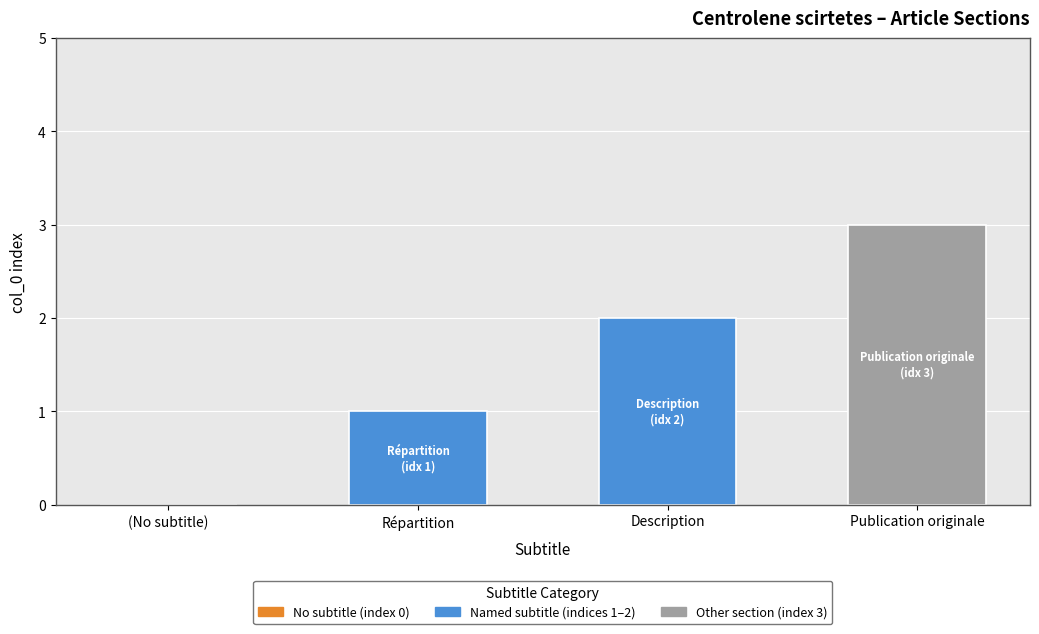

Does the chart contain stacked bars?

No